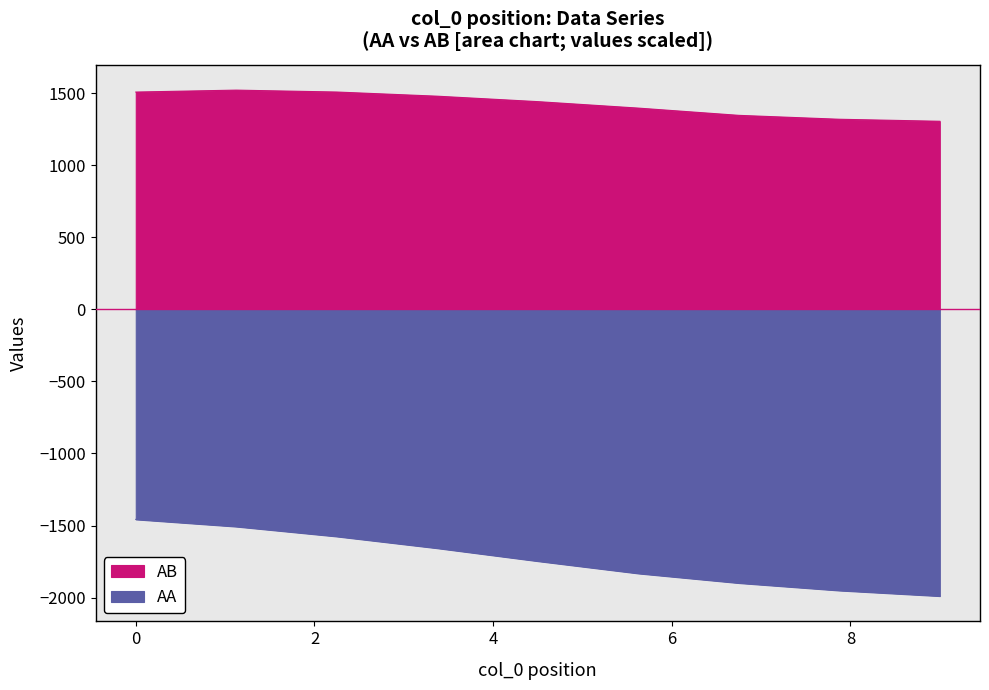

What is the greatest value displayed?

-1457.4